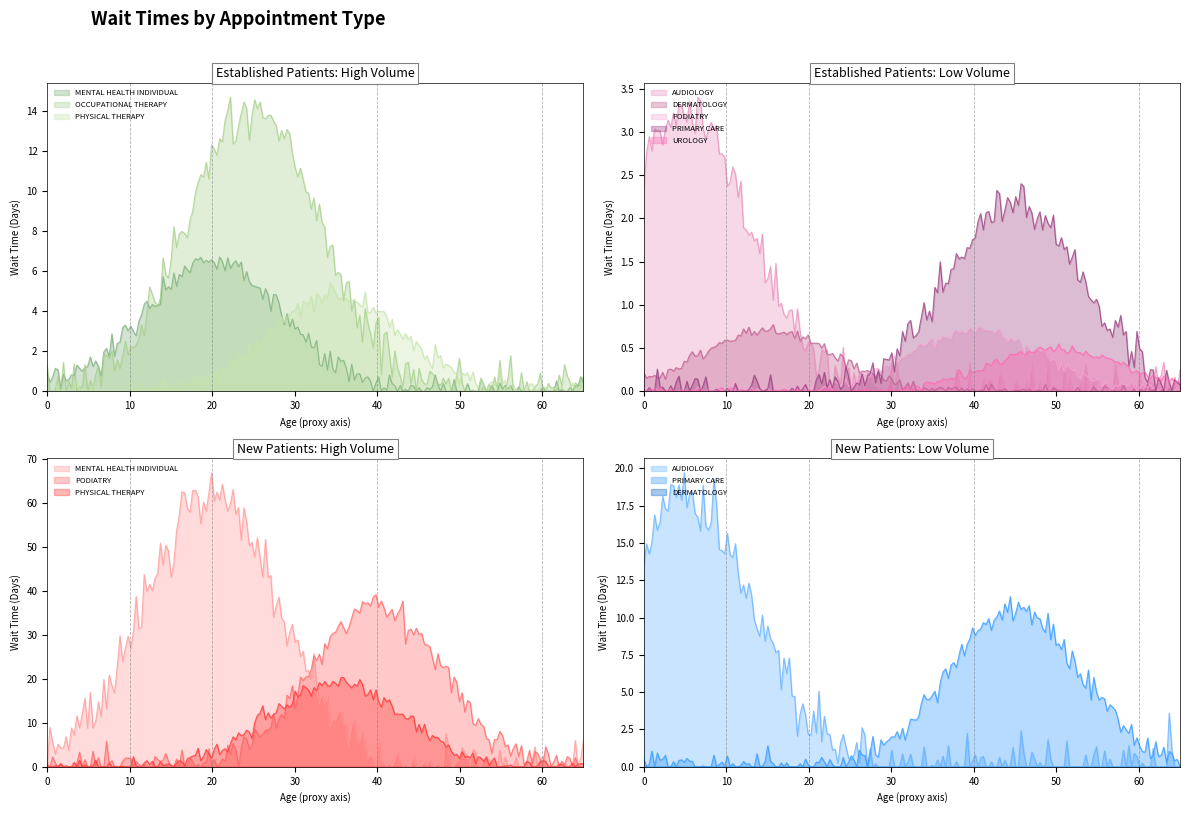

What is the difference between the EstablishedPatients values at AUDIOLOGY and DERMATOLOGY?

2.5